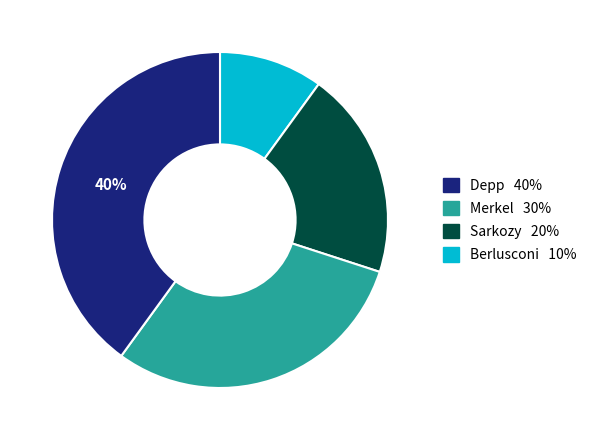

To the nearest percent, what is the average slice percentage?

25%